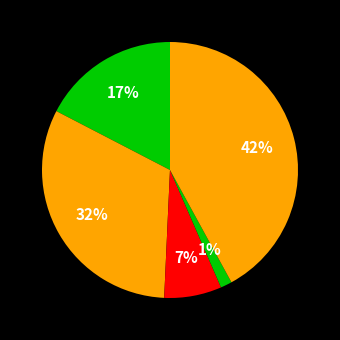

What is the largest slice in the pie chart?

Robbery